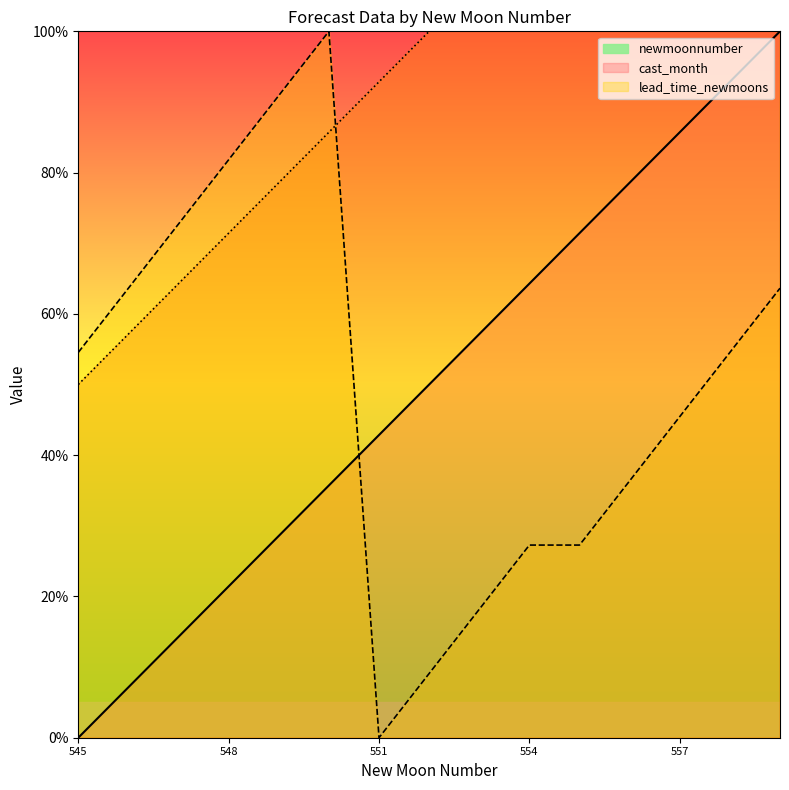

What is the highest value of the cast_month series?

100.0